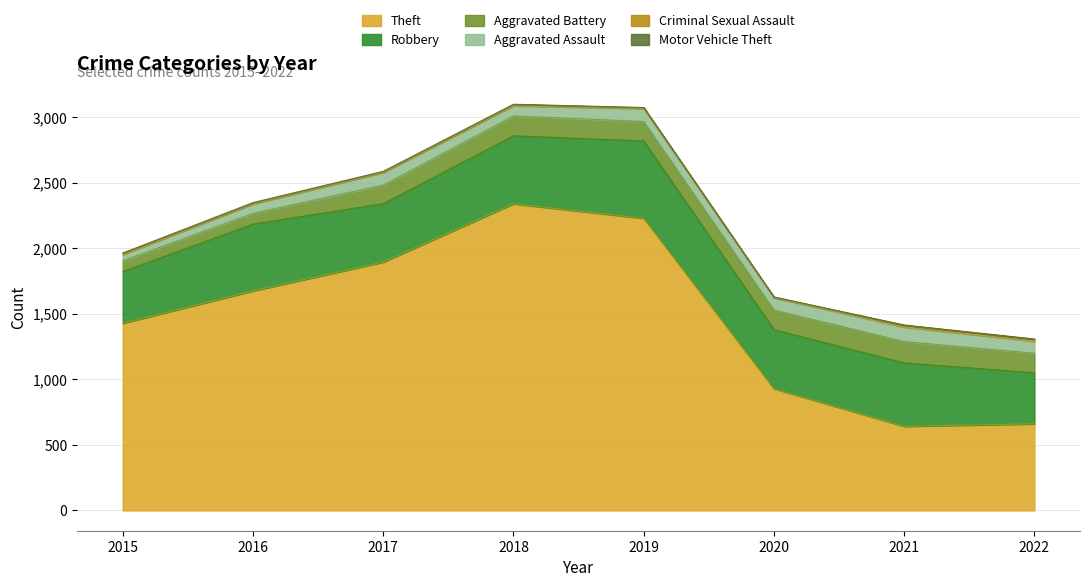

Between 2019 and 2022, which is larger?

2019